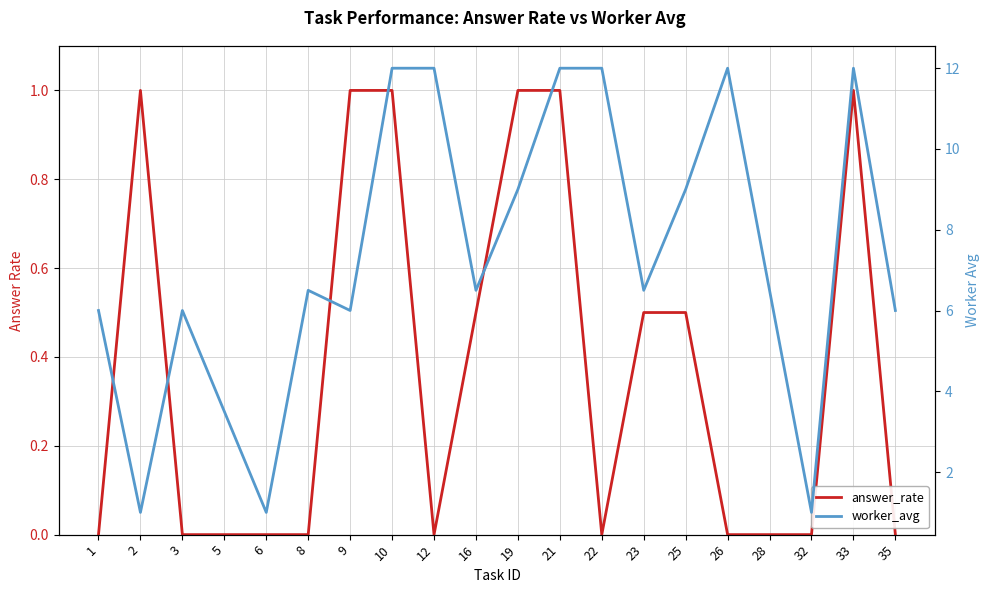

True or false: worker_avg and answer_rate cross at least once.

False